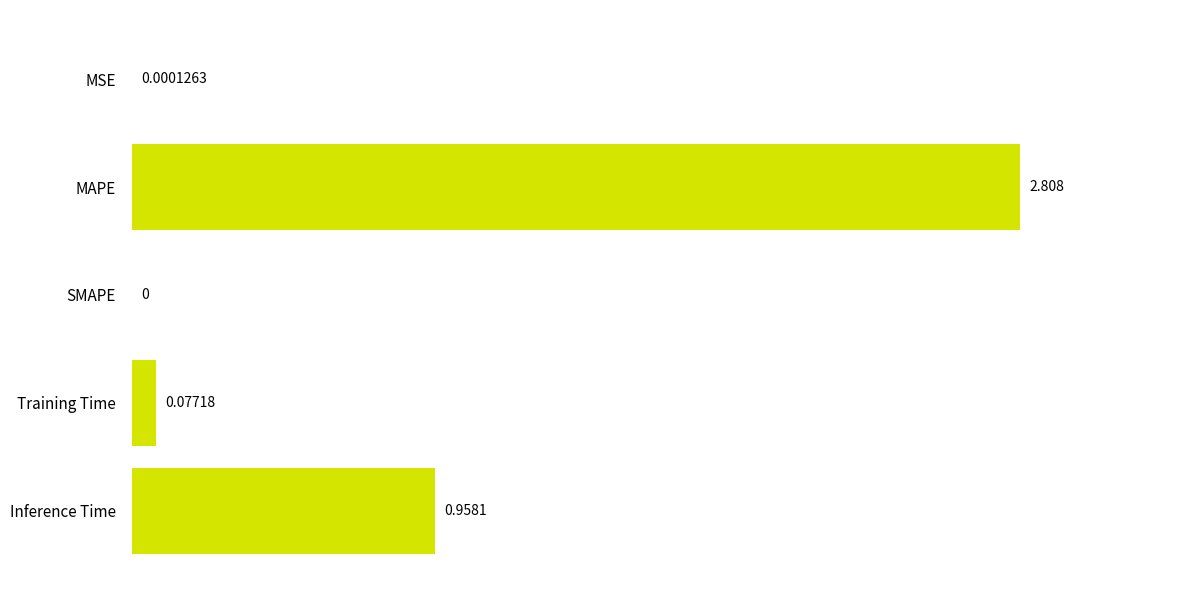

At which category does the chart reach its peak across all series?

MAPE